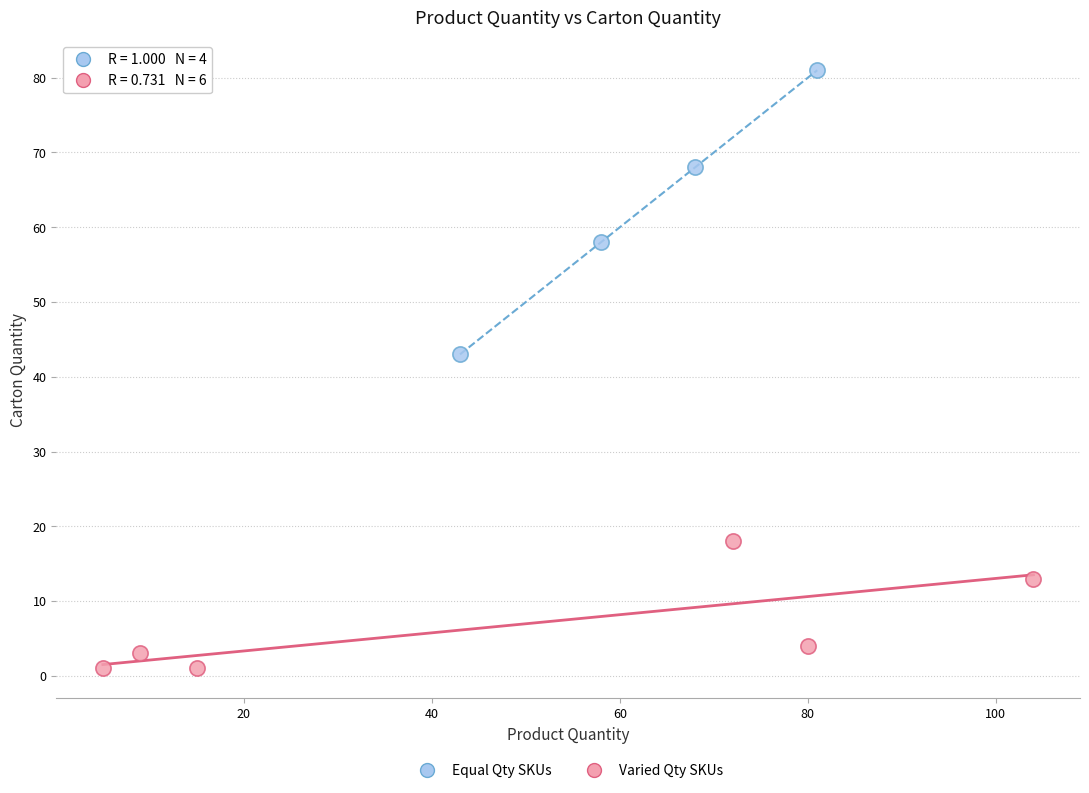

Which series reaches the minimum Y coordinate?

Varied Qty SKUs